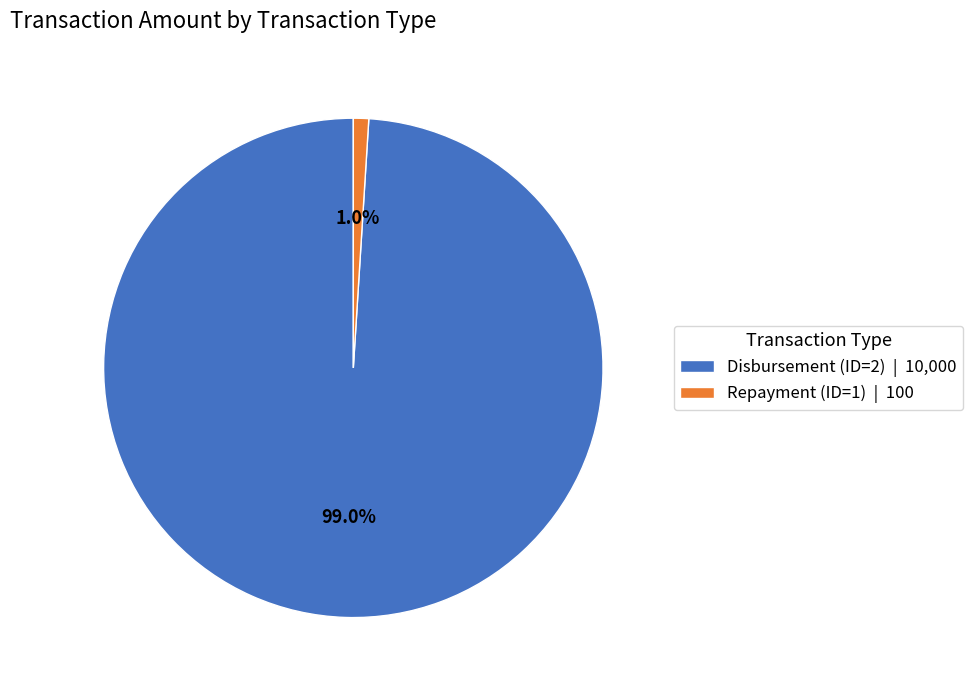

What is the largest slice in the pie chart?

Disbursement (ID=2)